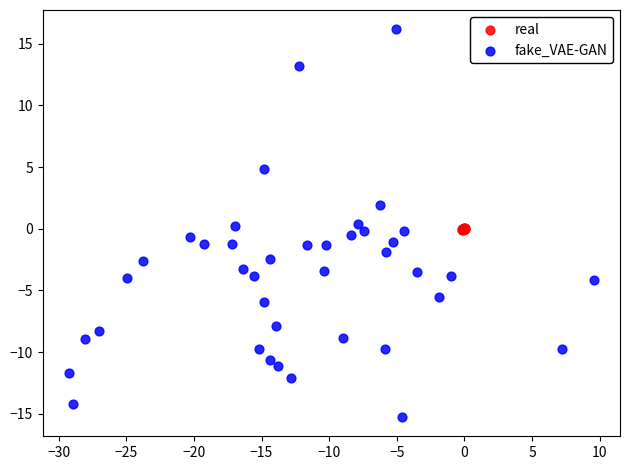

Which series has the largest Y range (max minus min)?

fake_VAE-GAN